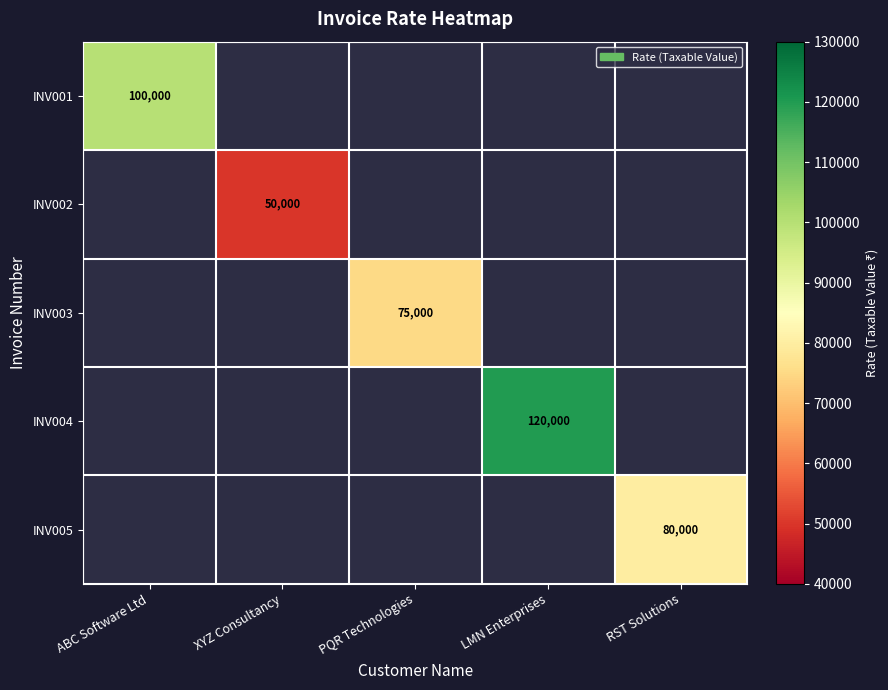

Is it true that INV005 equals 80000 at RST Solutions?

True